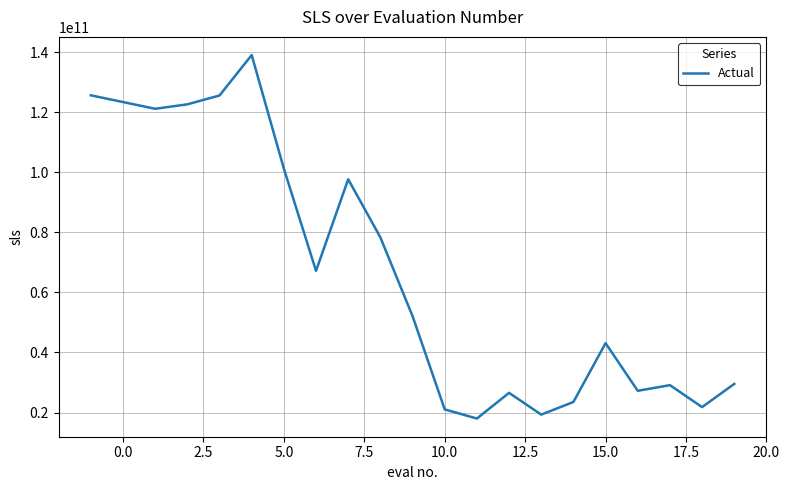

What is the difference between the maximum and minimum values?

121024588196.2